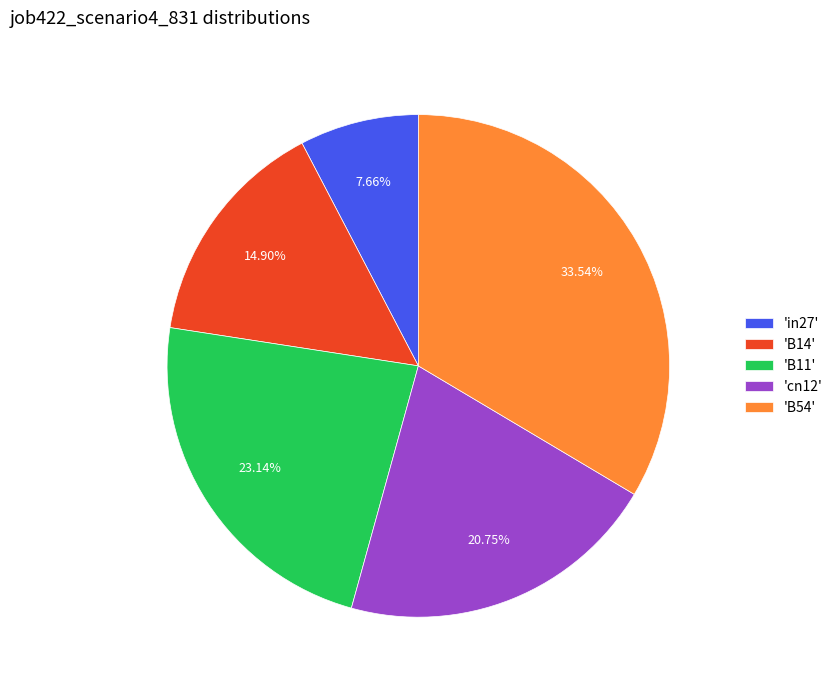

Which category has the smallest portion of the pie?

'in27'